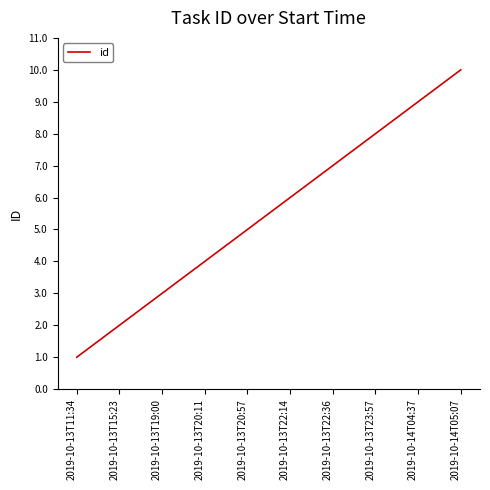

Which label corresponds to the largest value in the chart?

2019-10-14T05:07